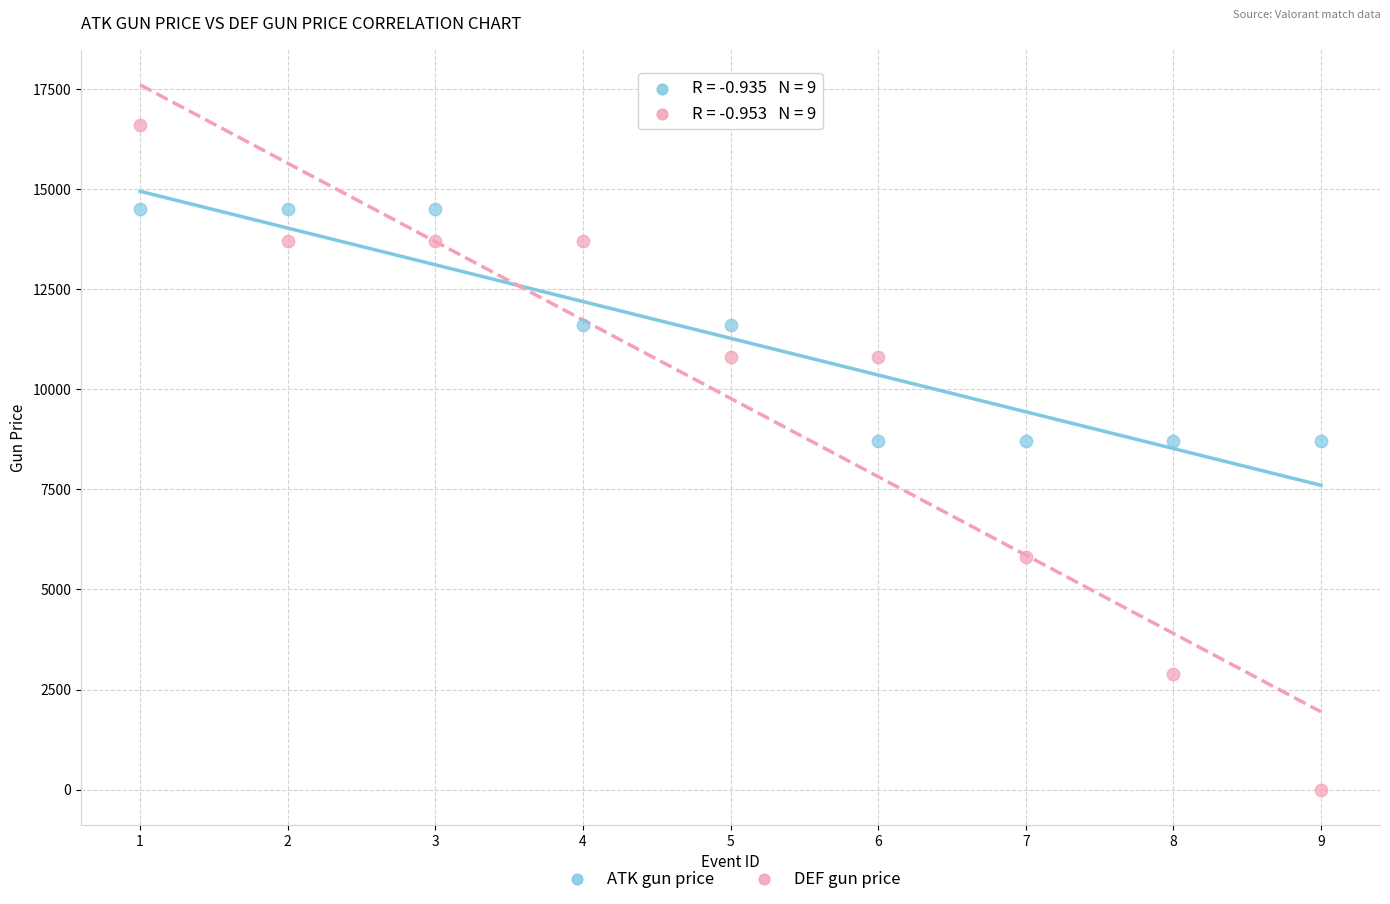

Which series has the widest spread of Y values?

DEF gun price